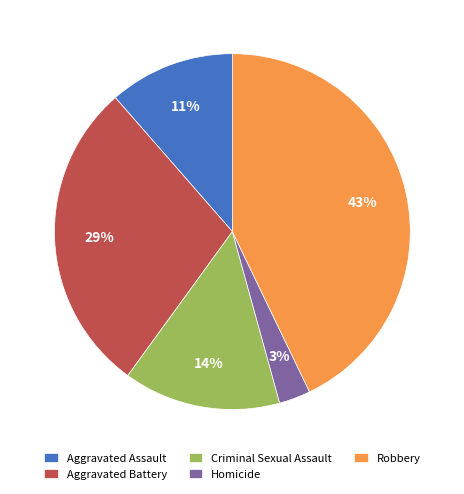

What is the largest slice in the pie chart?

Robbery